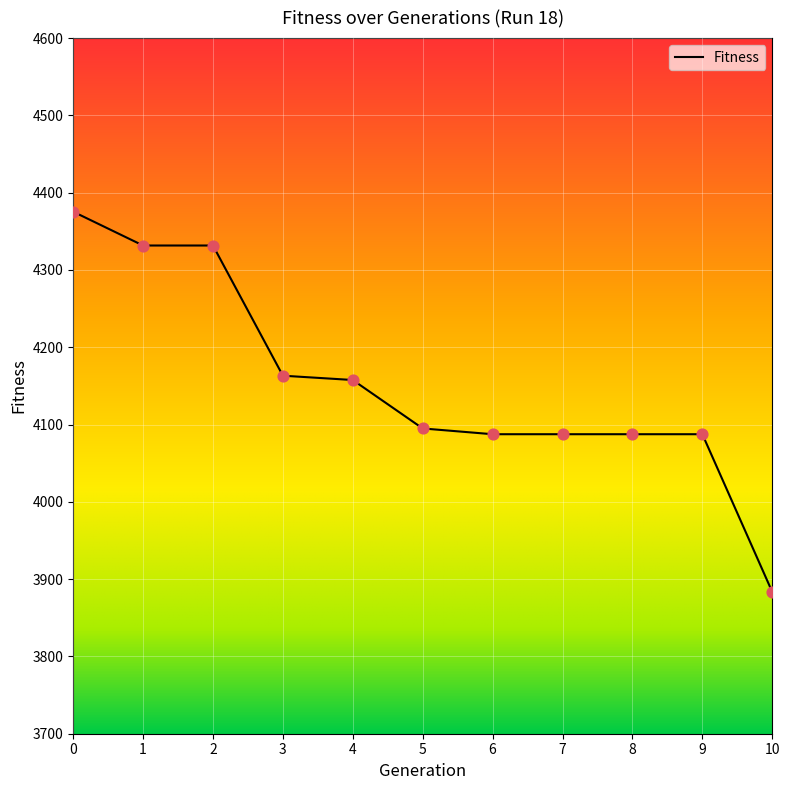

What is the ratio of the value at 1 to the value at 9?

1.1